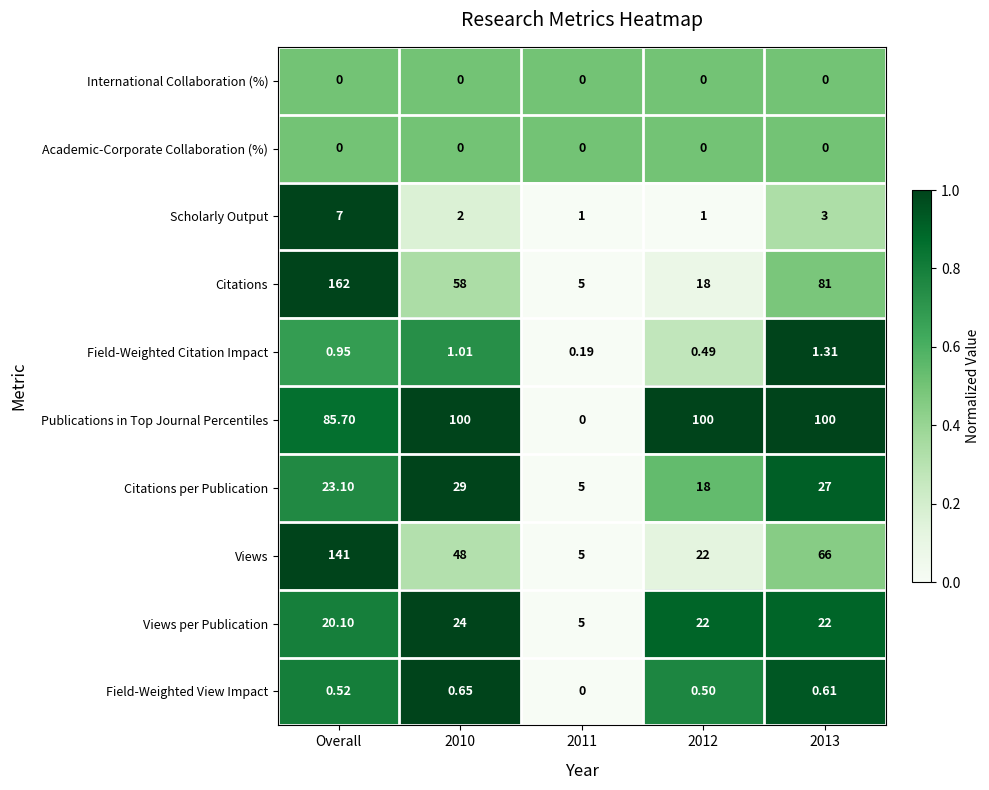

At which category does the chart reach its peak across all series?

Overall